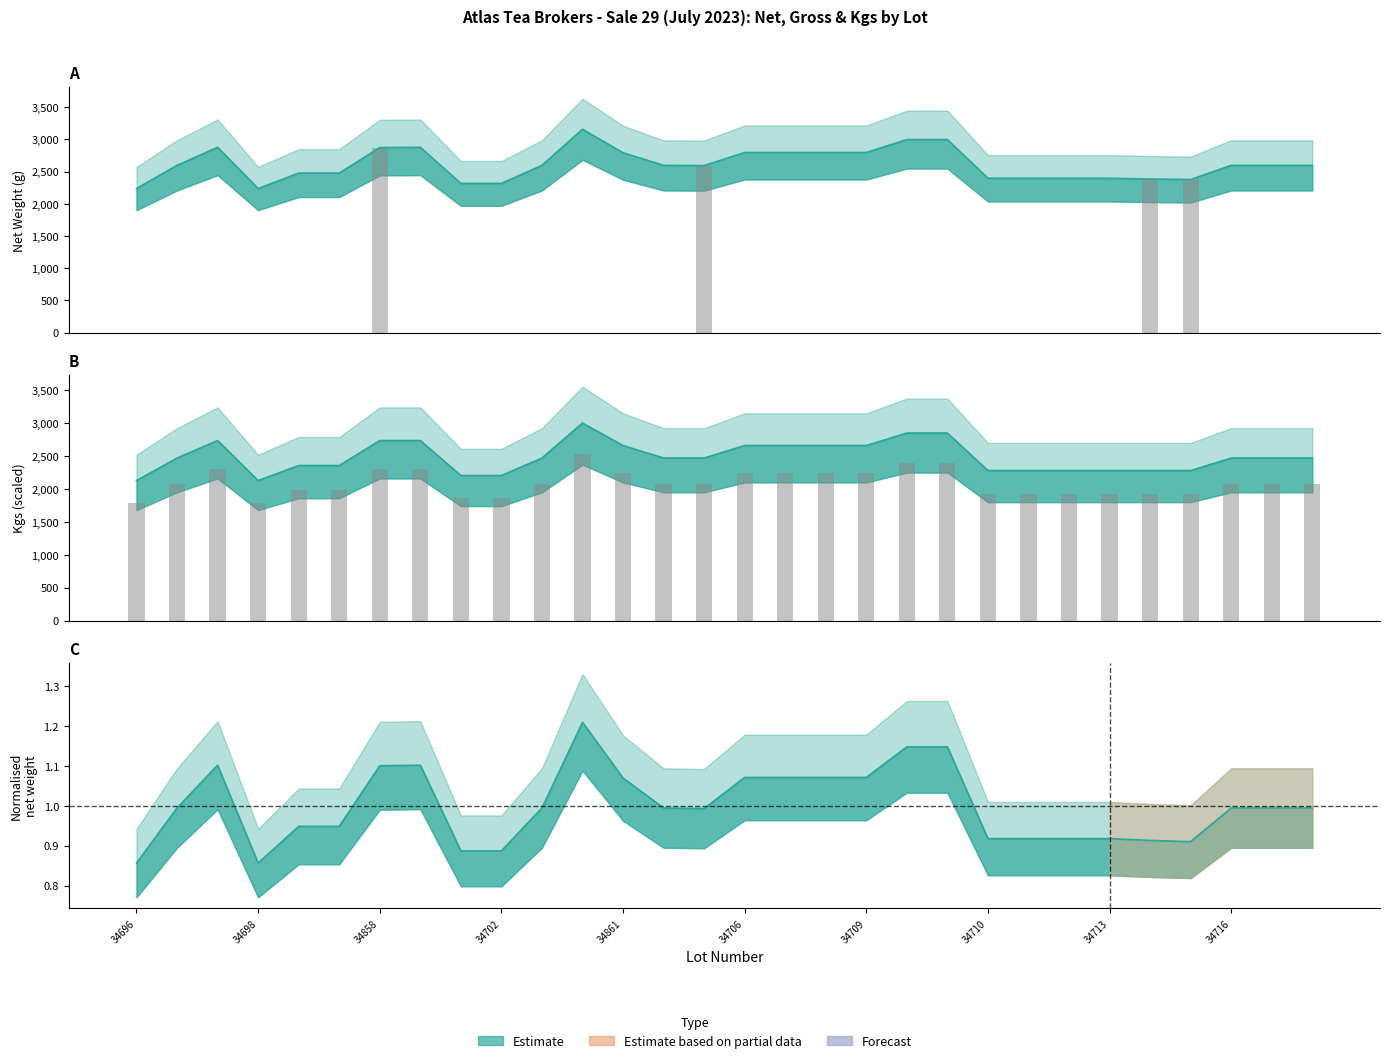

True or false: Gross (bars) has a value of 1851 at 22.

False